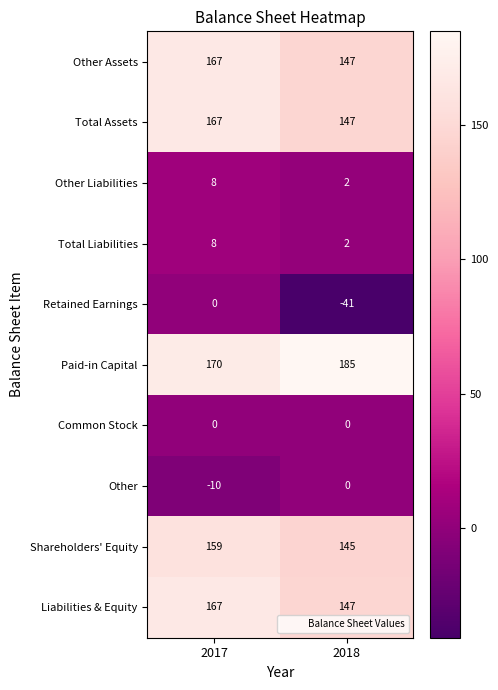

Which series has the widest spread of values?

Retained Earnings